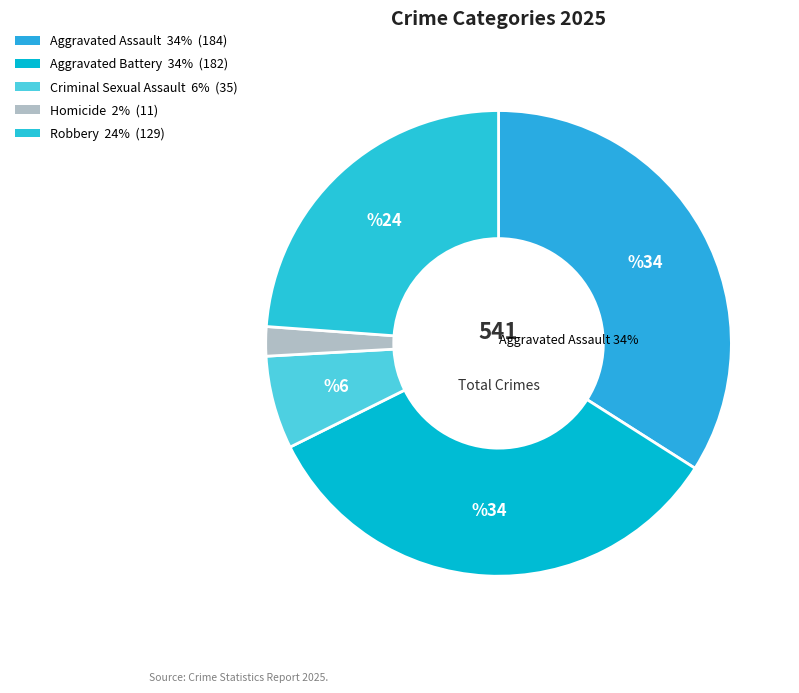

Count the number of slices in the pie.

5